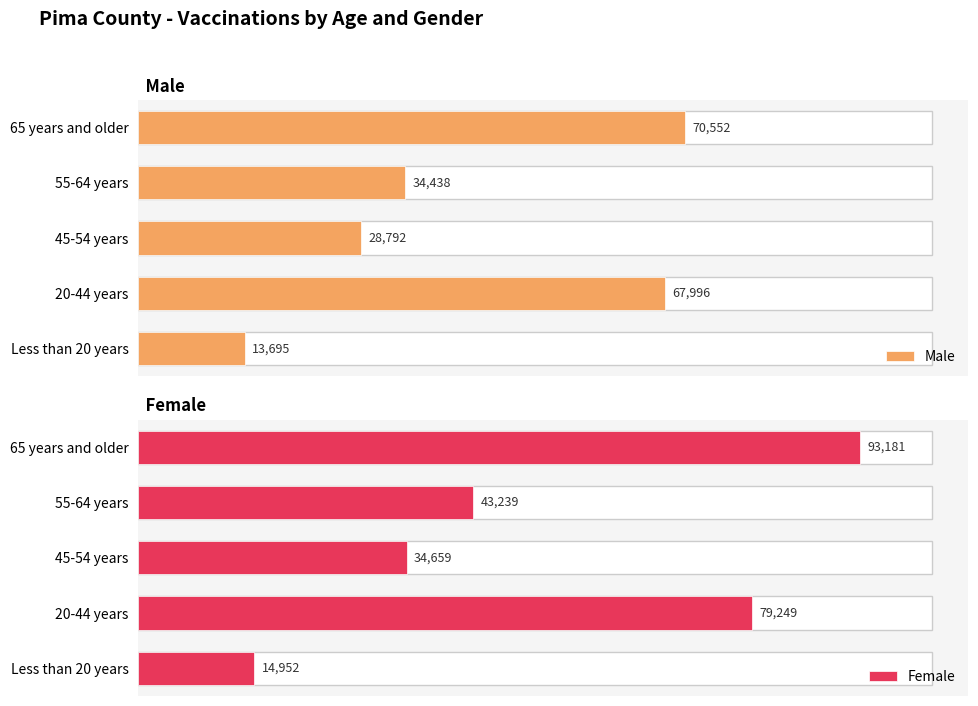

At which label is Male closest to 42123?

55-64 years